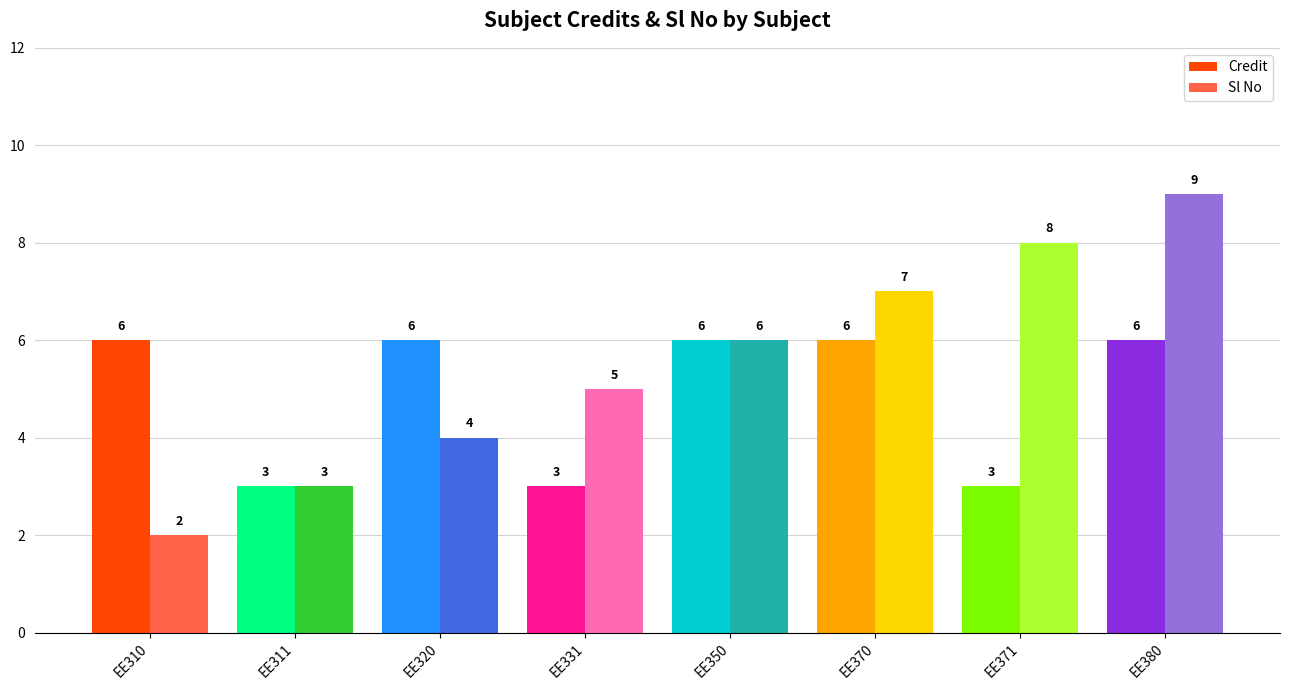

At how many categories does at least one series exceed 8?

1